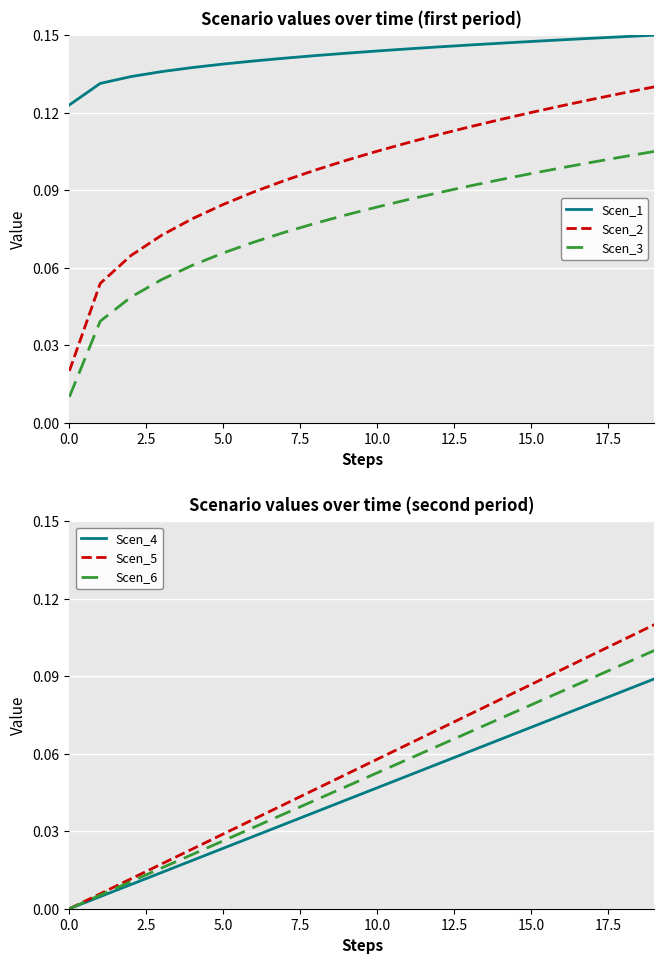

True or false: Scen_3 and Scen_1 cross at least once.

False